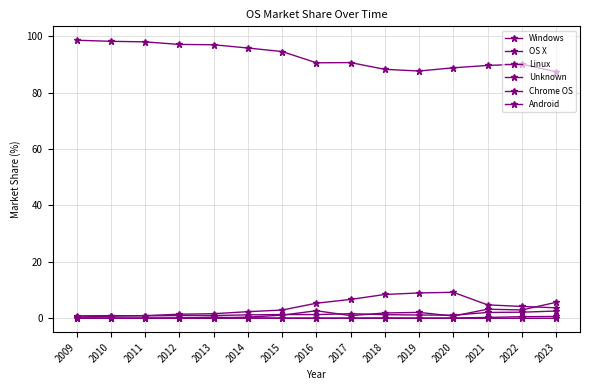

What is the difference between the Unknown values at 2022 and 2023?

2.7